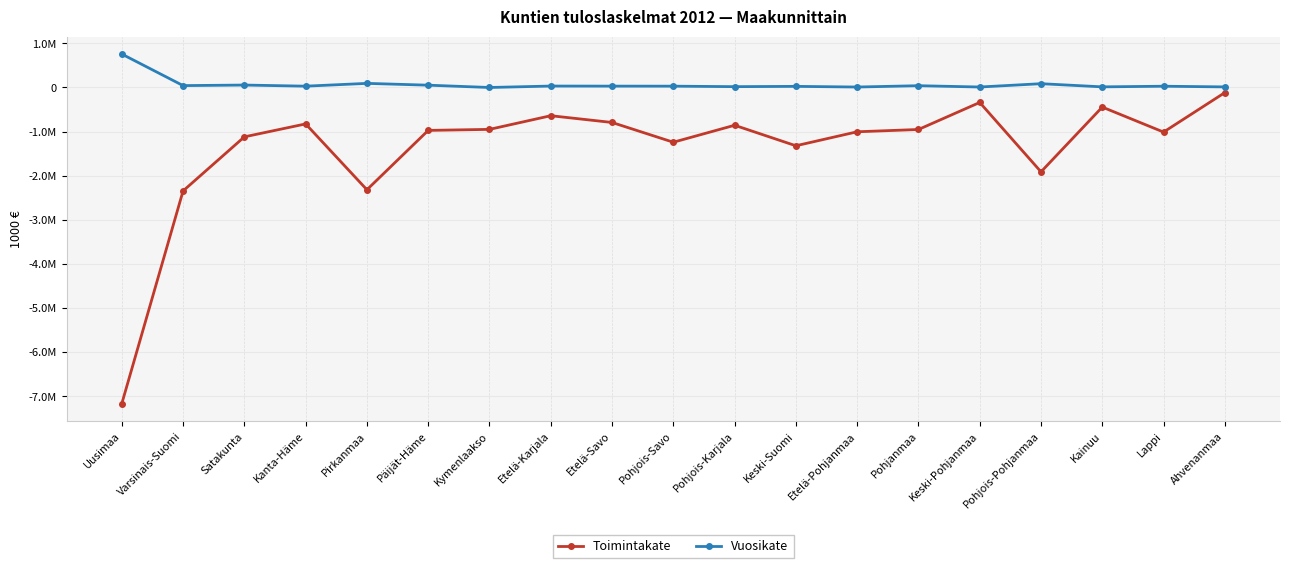

What are all the series names shown in the legend?

Toimintakate, Vuosikate